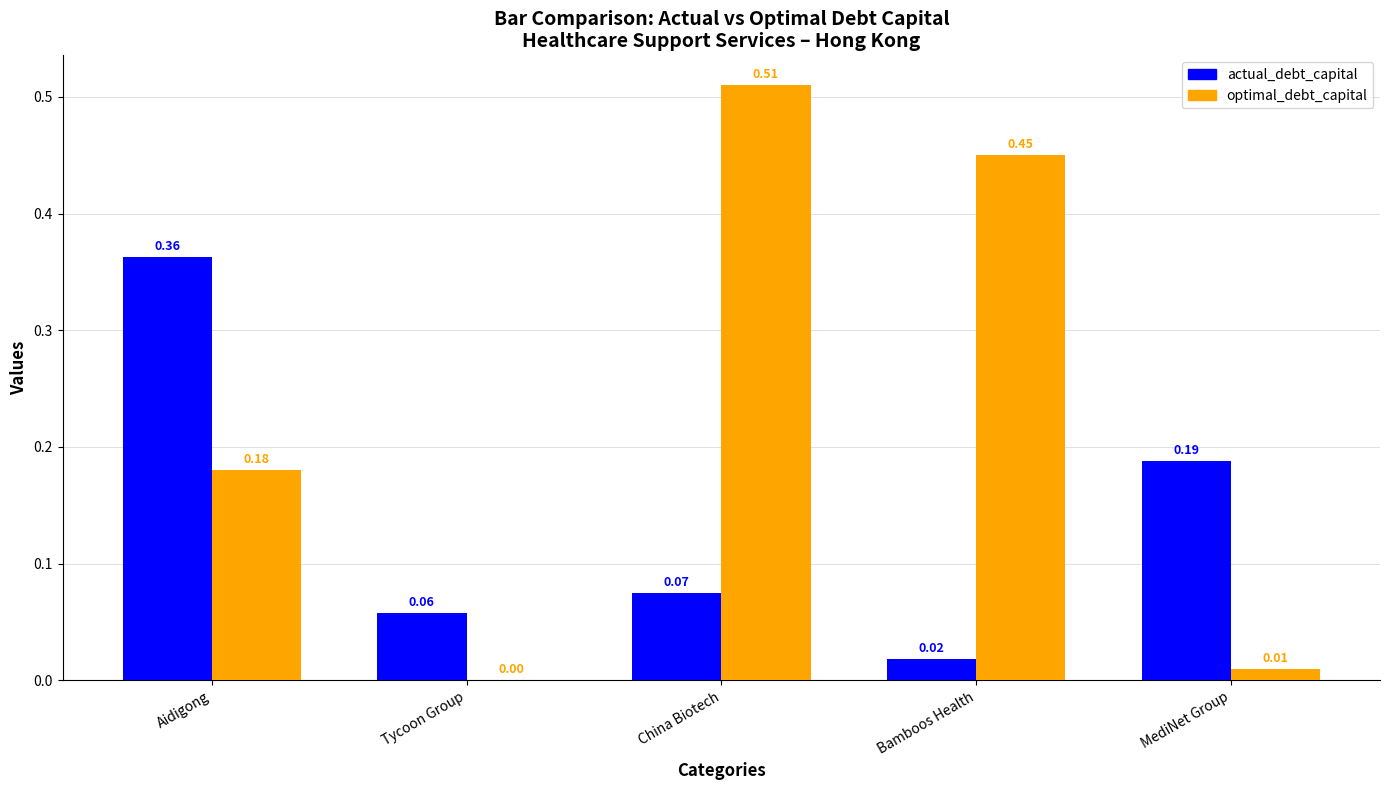

At which category is the sum across all series the highest?

China Biotech